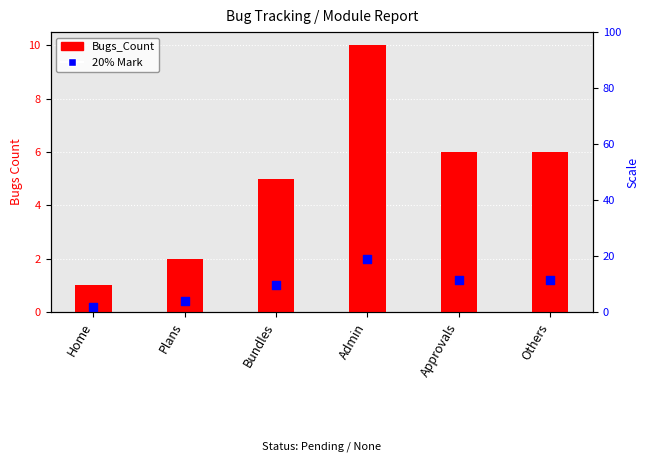

Which series has the largest total across all categories?

Bugs_Count